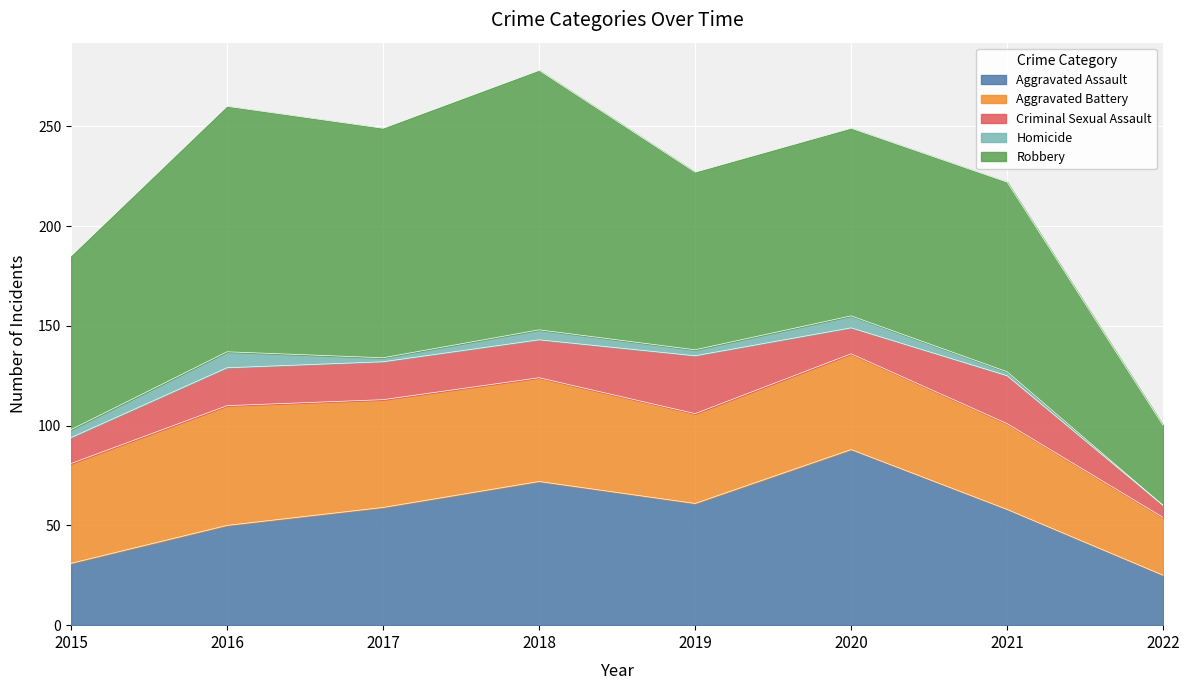

At how many categories does at least one series exceed 83?

7